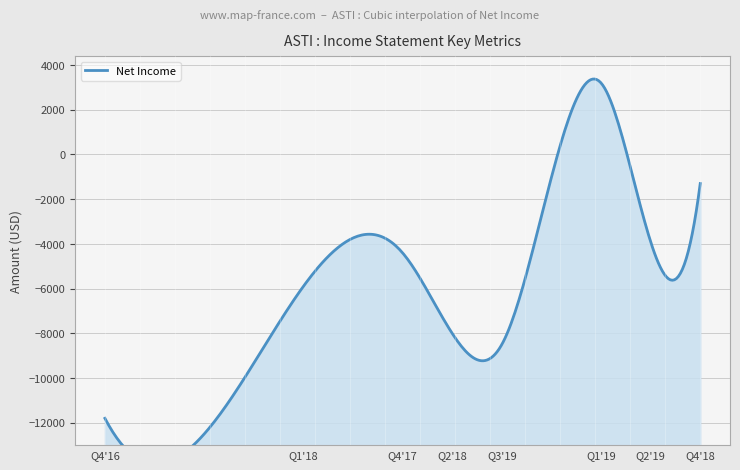

Which label corresponds to the largest value in the chart?

2019-03